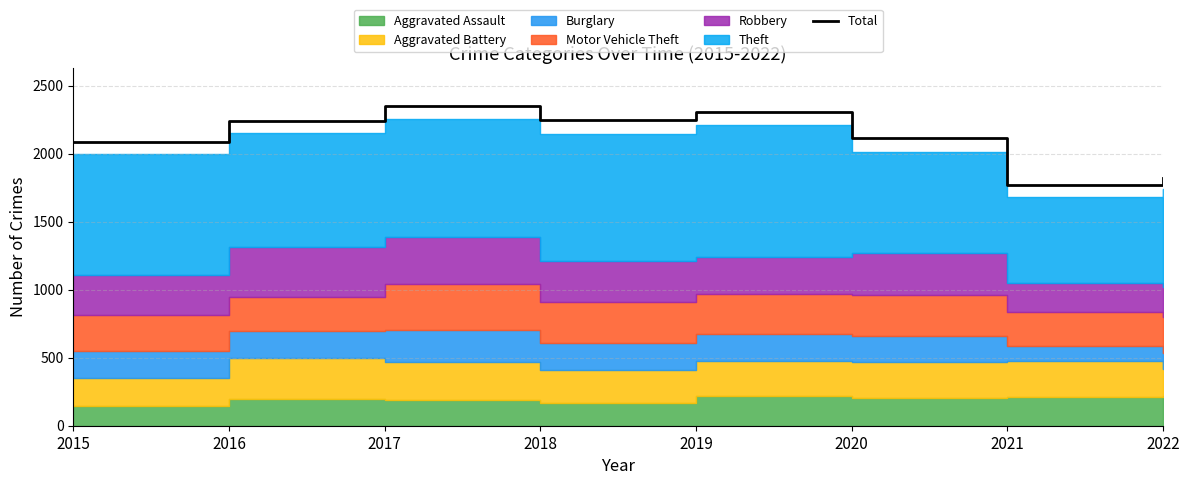

Reading right to left, list all the values displayed in this chart.

2022=1820	2021=1768	2020=2115	2019=2303	2018=2251	2017=2348	2016=2241	2015=2083